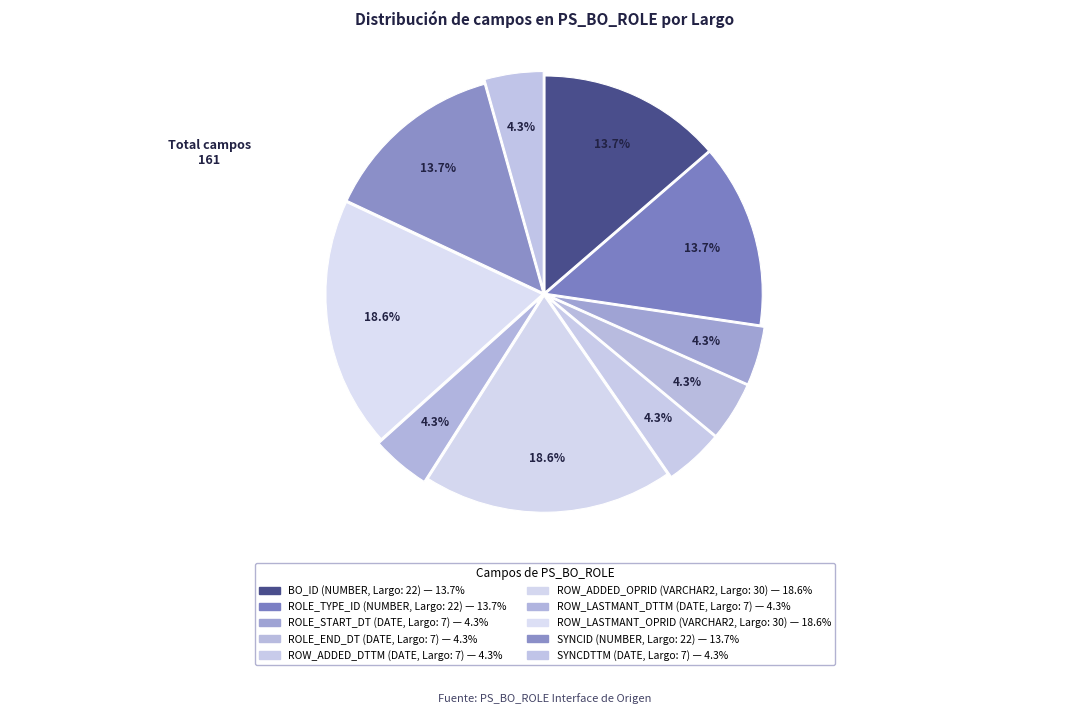

To the nearest percent, what is the difference between the largest and smallest slice percentages?

14%